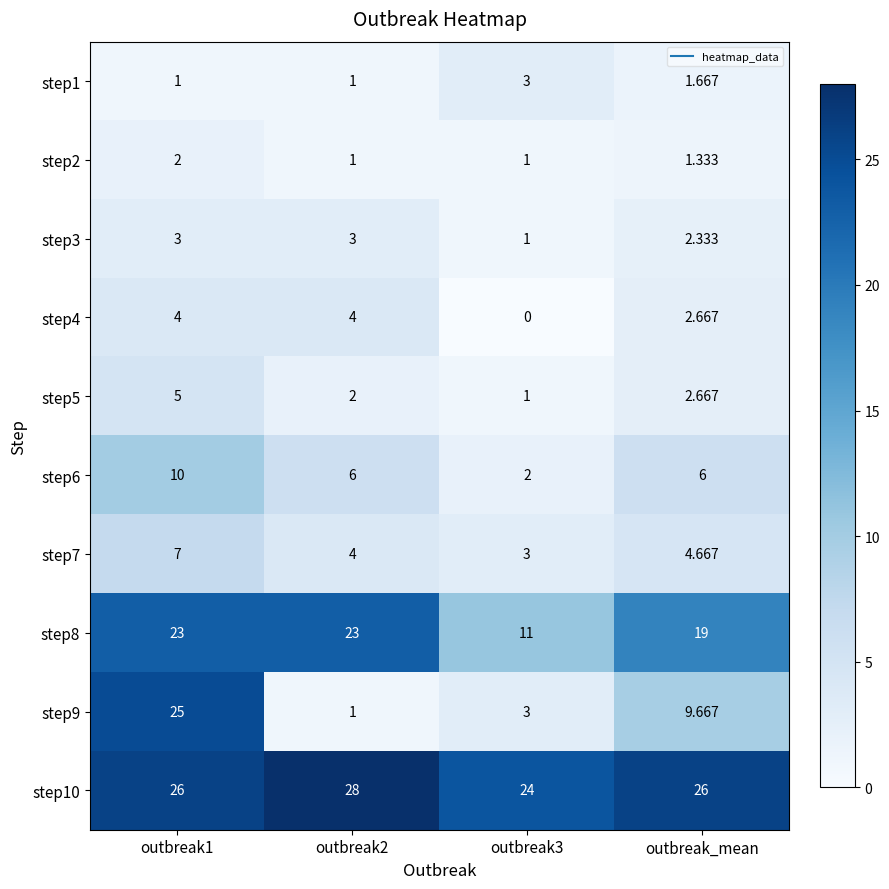

At how many categories does at least one series exceed 9?

4